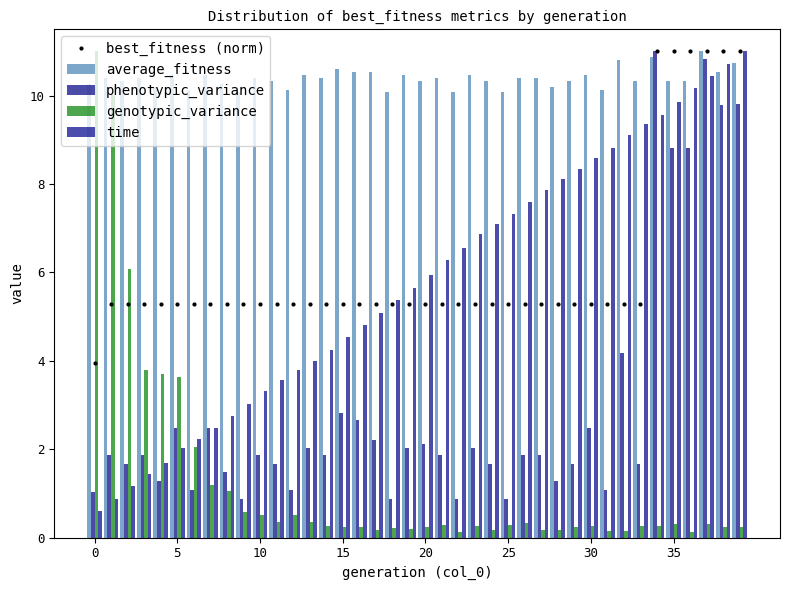

True or false: best_fitness (norm) has a value of 5.3 at 25.

True